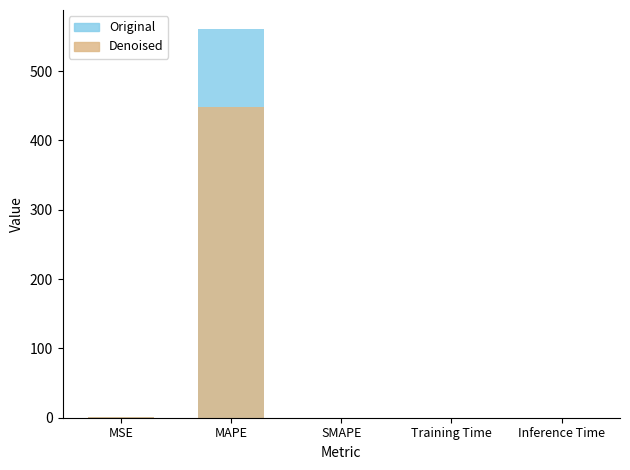

Between Training Time and SMAPE, which is larger?

Training Time